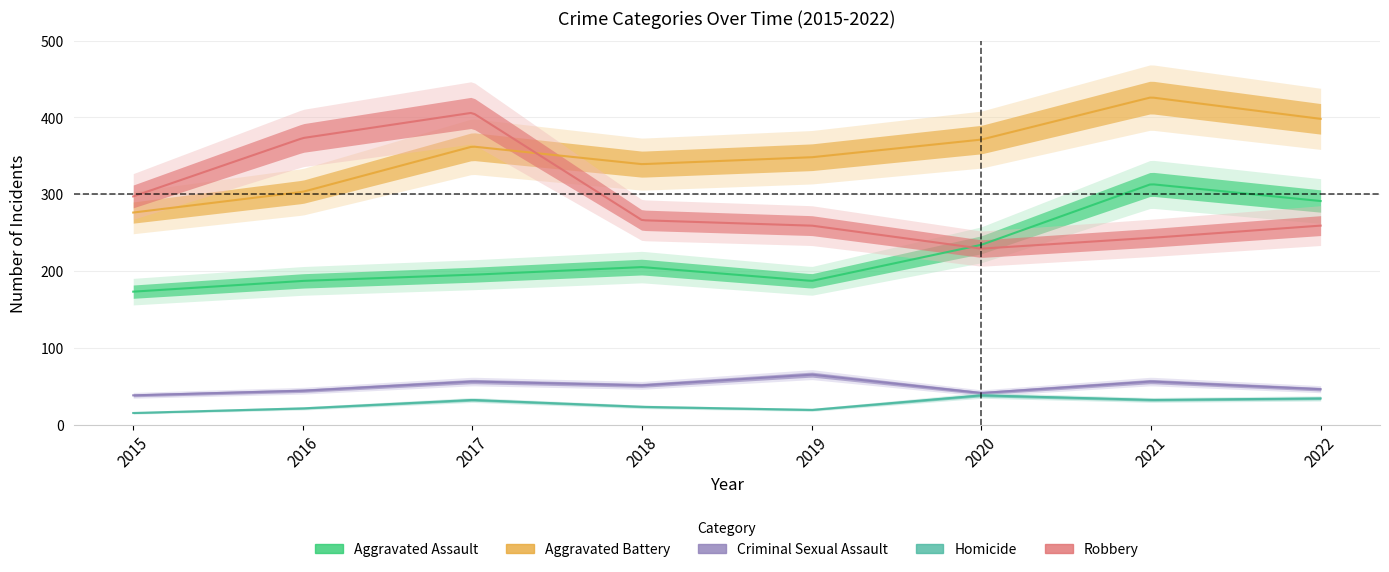

True or false: Robbery has more than 2 points higher than both neighbors.

False